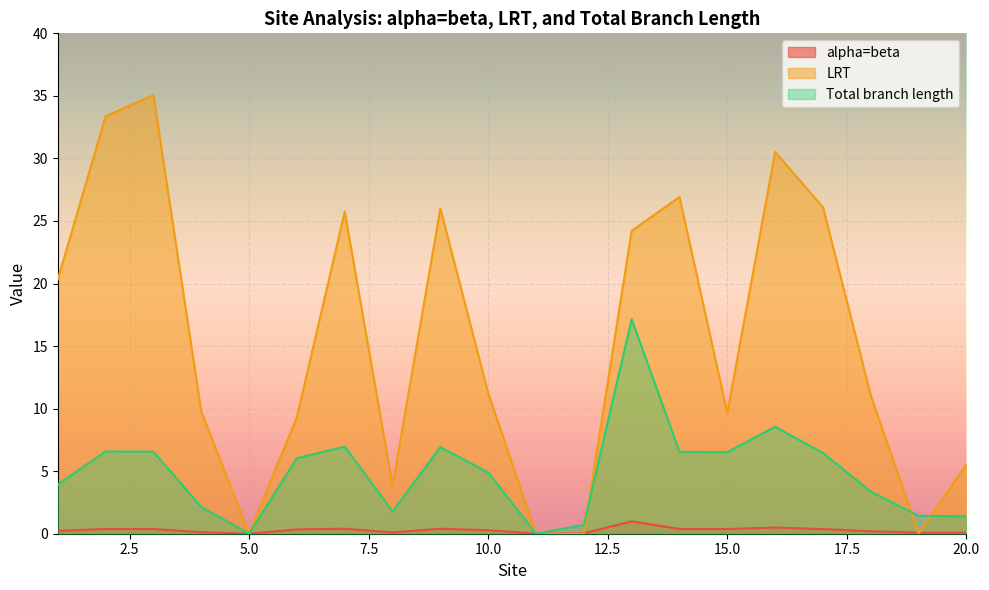

Reading right to left, extract all data points from this chart.

alpha=beta: 0.1	0.1	0.2	0.4	0.5	0.4	0.4	1.0	0.0	0.0	0.3	0.4	0.1	0.4	0.3	0.0	0.1	0.4	0.4	0.2
LRT: 5.6	0.0	11.1	26.1	30.5	9.6	26.9	24.2	0.0	0.0	11.2	26.0	3.8	25.7	9.3	0.0	9.8	35.1	33.4	20.3
Total branch length: 1.4	1.4	3.4	6.5	8.6	6.5	6.5	17.1	0.7	0.0	4.9	6.9	1.8	7.0	6.0	0.0	2.1	6.6	6.6	3.9